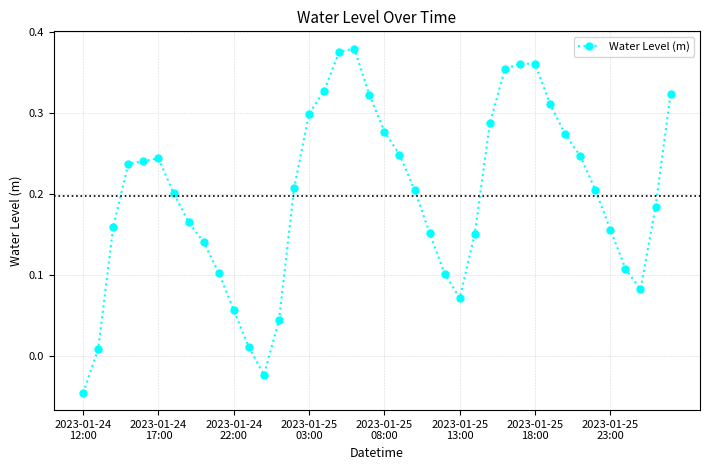

What is the sum of all values?

7.9